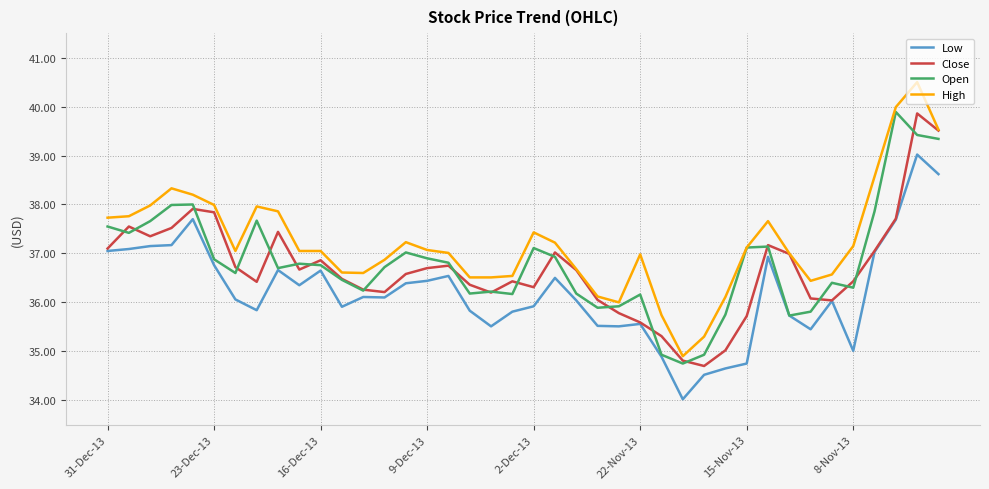

Which series has the largest total across all categories?

High